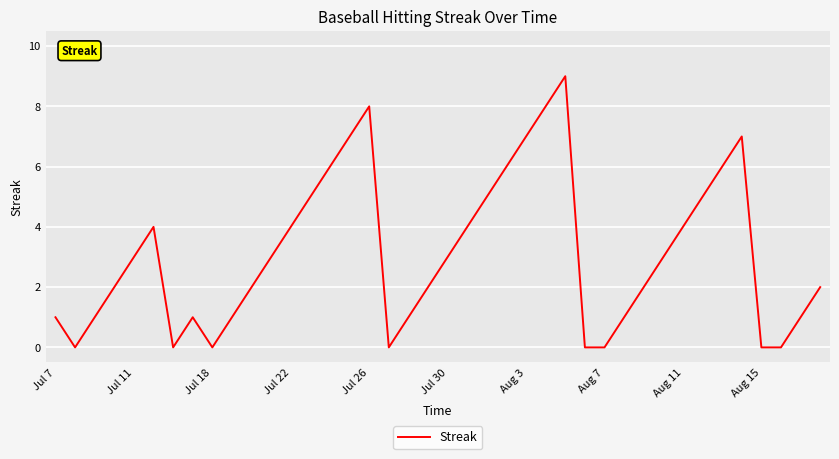

What is the greatest value displayed?

9